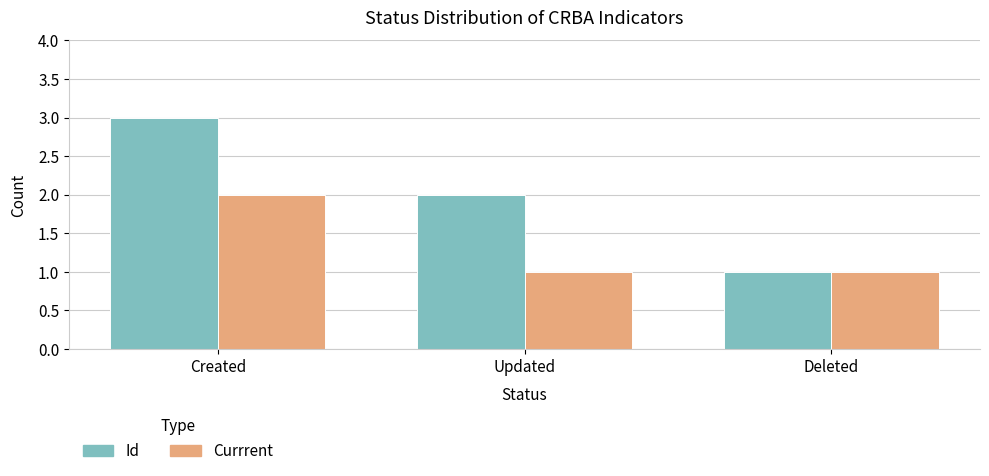

What is the value of the Currrent bar at the 1st from the left?

2